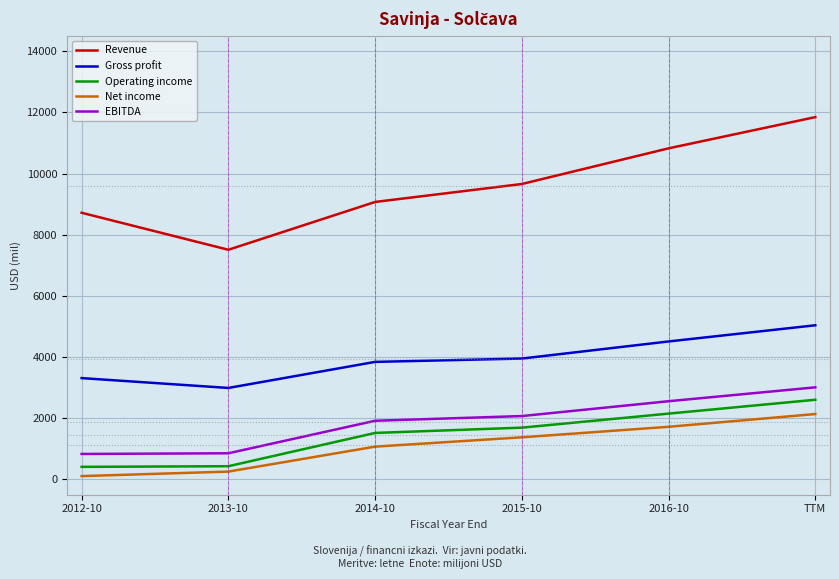

Read the Net income value at TTM.

2138